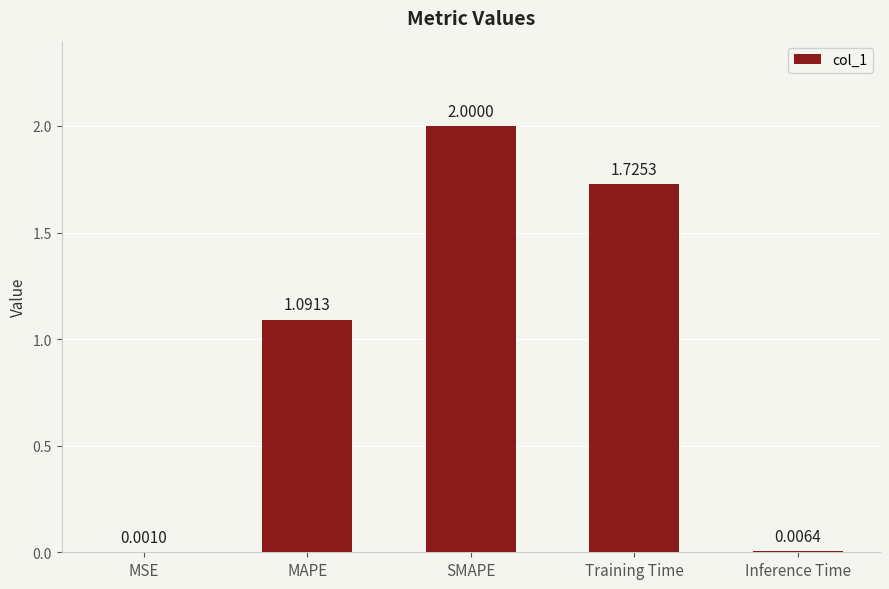

Which label corresponds to the largest value in the chart?

SMAPE